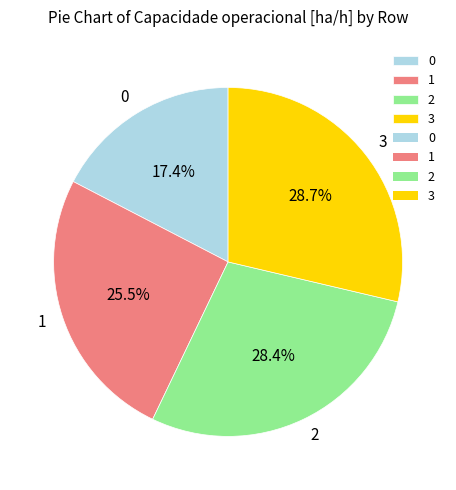

To the nearest percent, what is the difference between the largest and smallest slice percentages?

11%